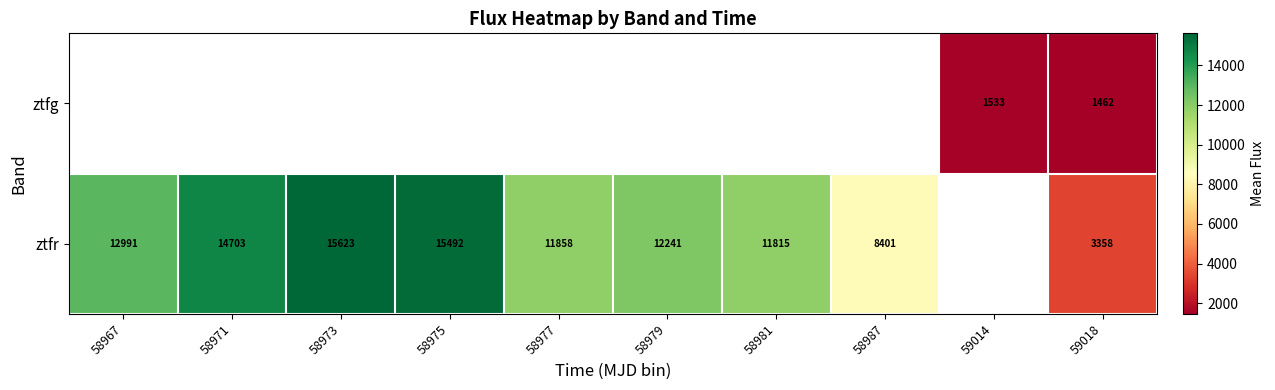

Where does the ztfr series first go above 12990?

58967